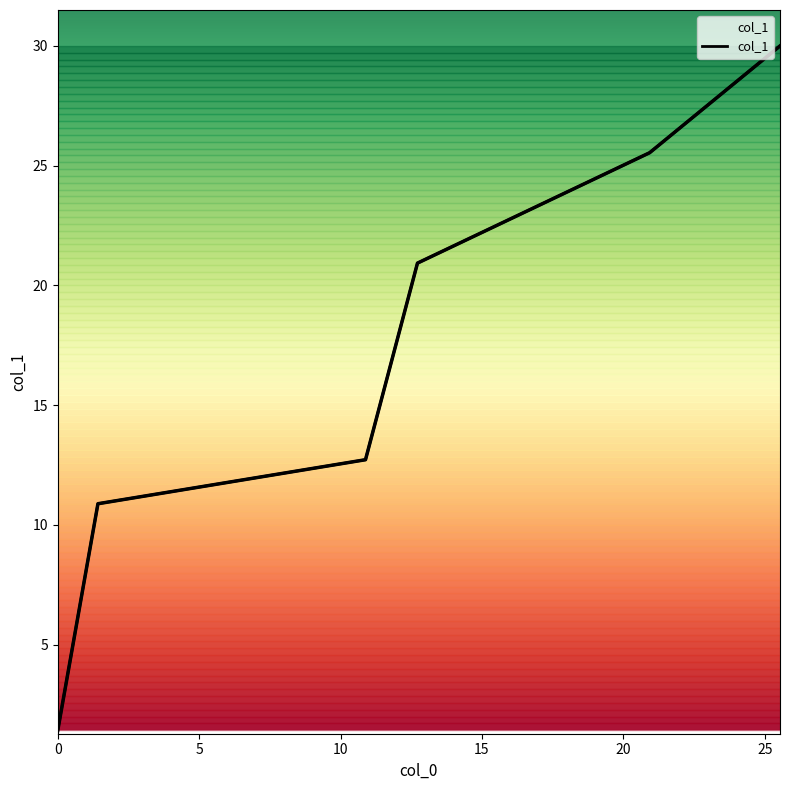

True or false: there are more than 1 points higher than both neighbors.

False